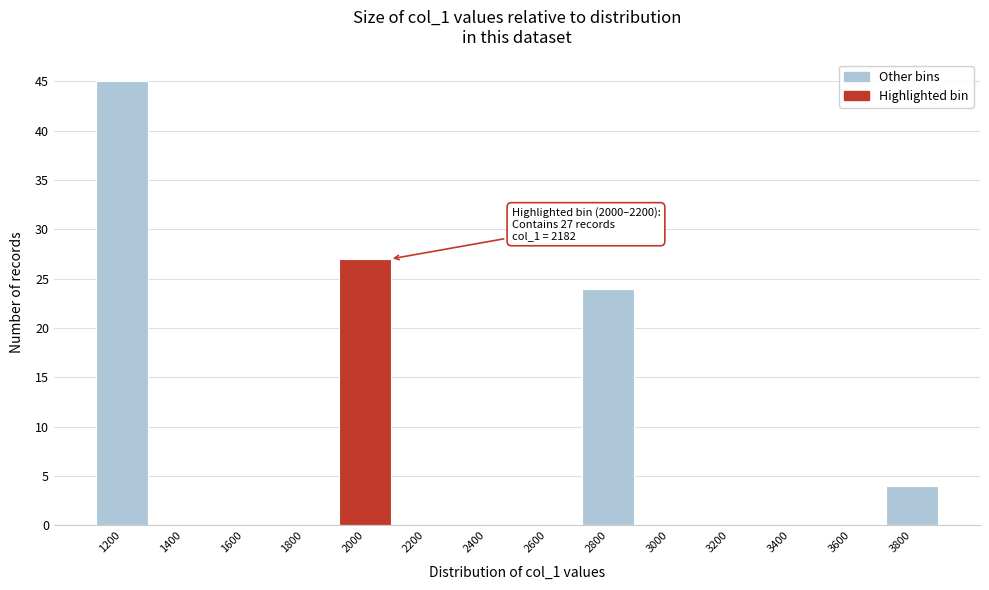

Reading right to left, list all the values displayed in this chart.

3800=4	3600=0	3400=0	3200=0	3000=0	2800=24	2600=0	2400=0	2200=0	2000=27	1800=0	1600=0	1400=0	1200=45